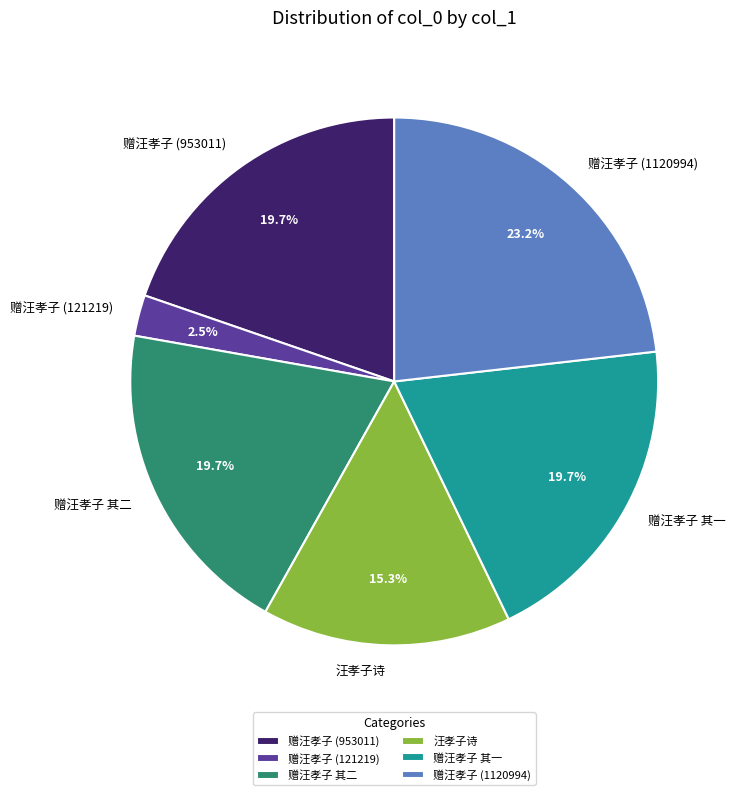

Does 汪孝子诗 account for over 50% of the chart?

No